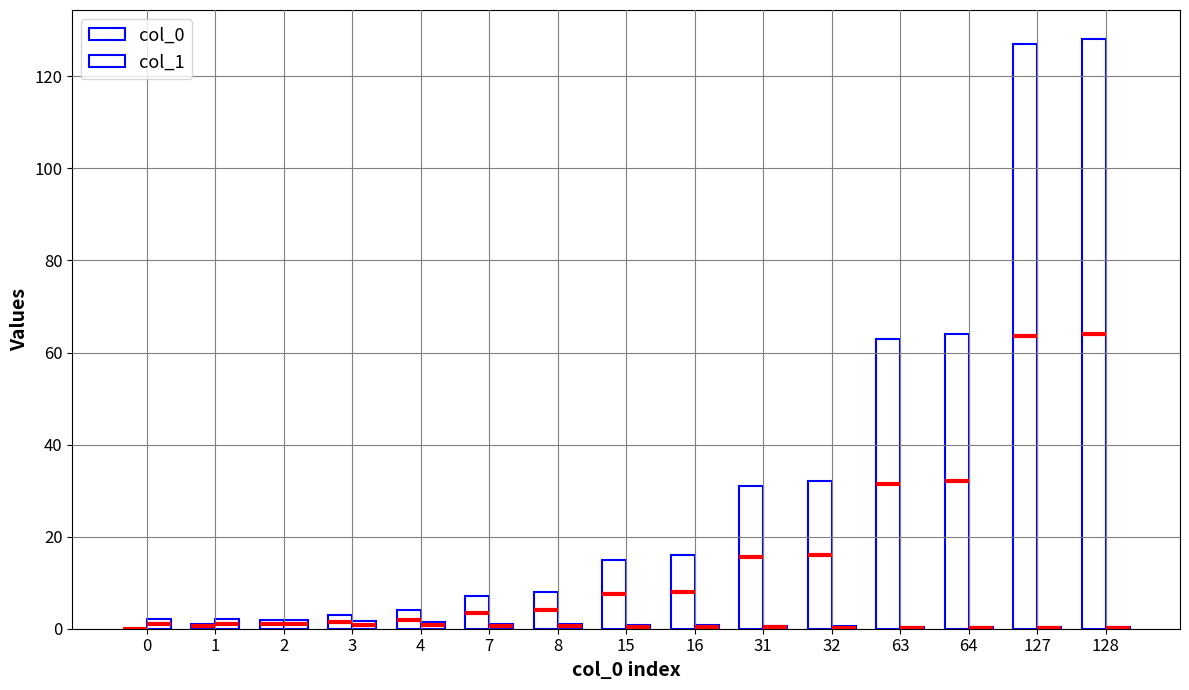

What is the difference between the maximum and second lowest values in the col_1 series?

1.8